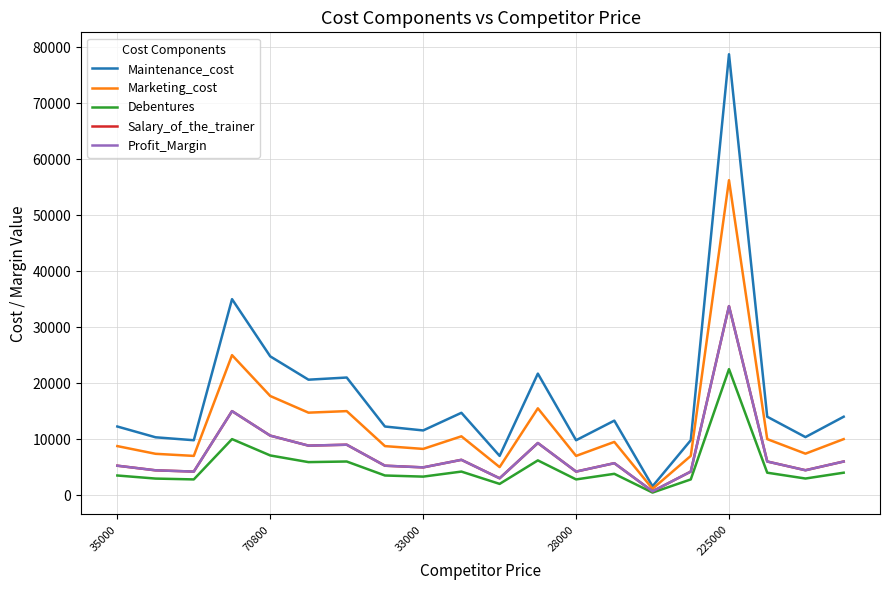

What is the label of the 3rd point from the right?

17